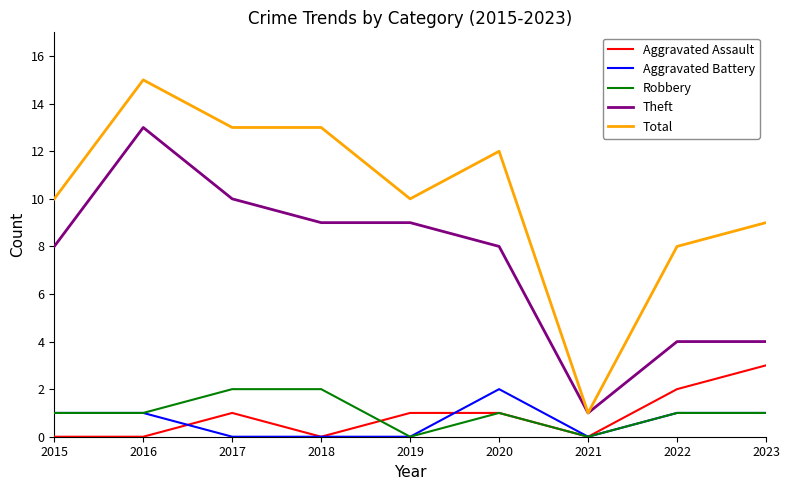

Which series has the widest spread of values?

Total